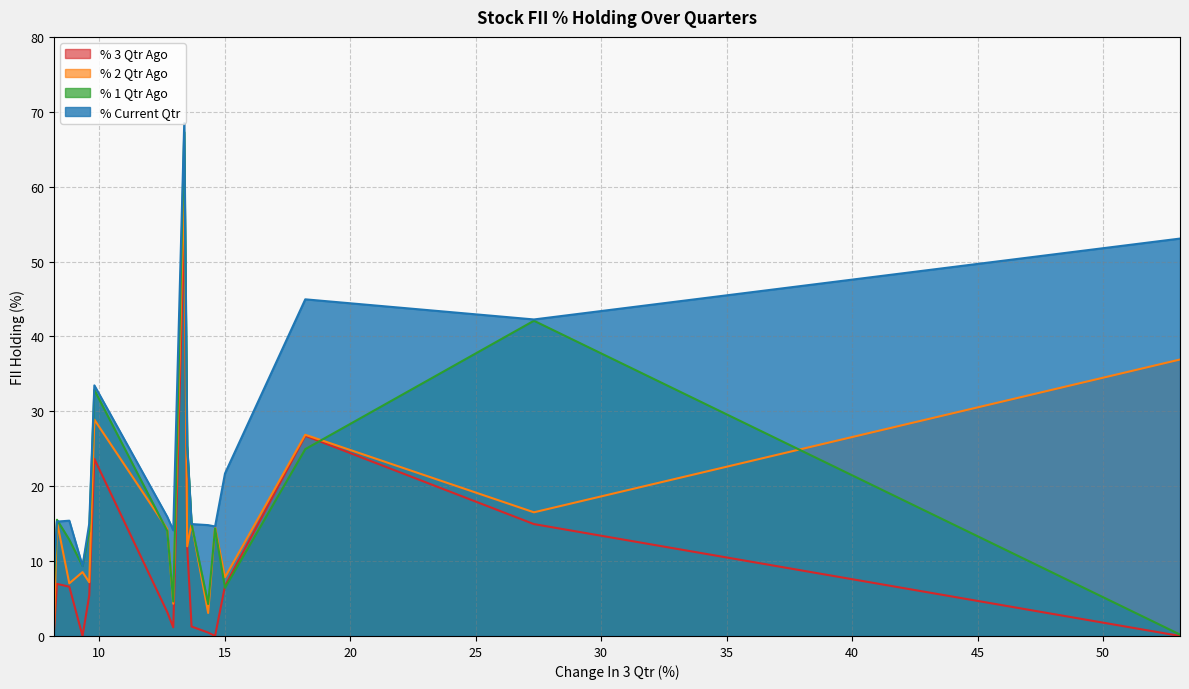

Count the number of categories in the chart.

17